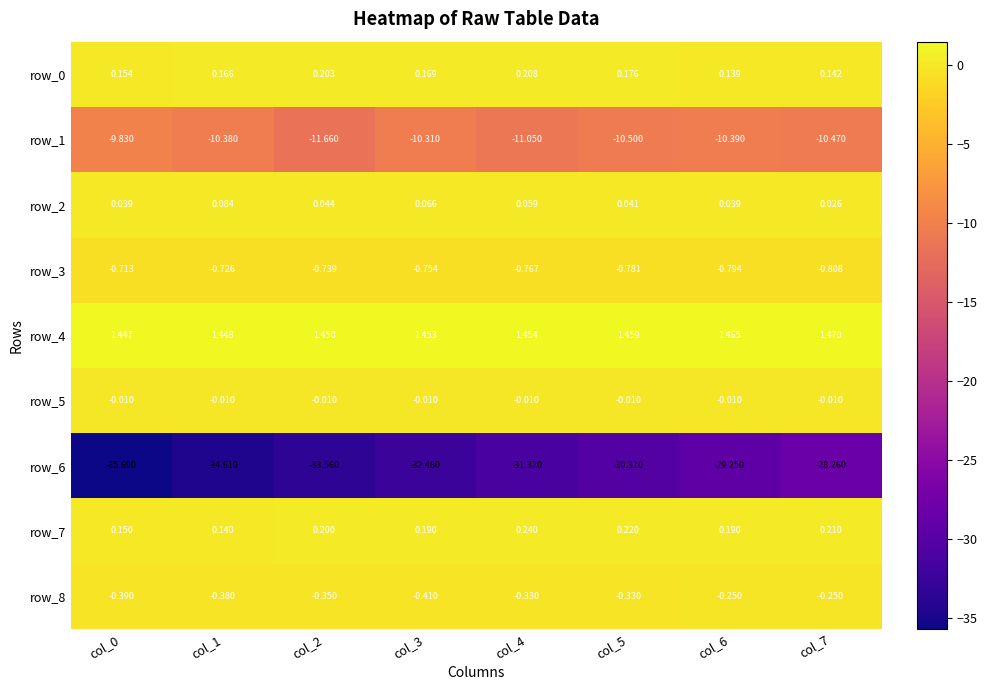

Is the value of row_2 at col_5 greater than the value of row_6 at col_3?

Yes